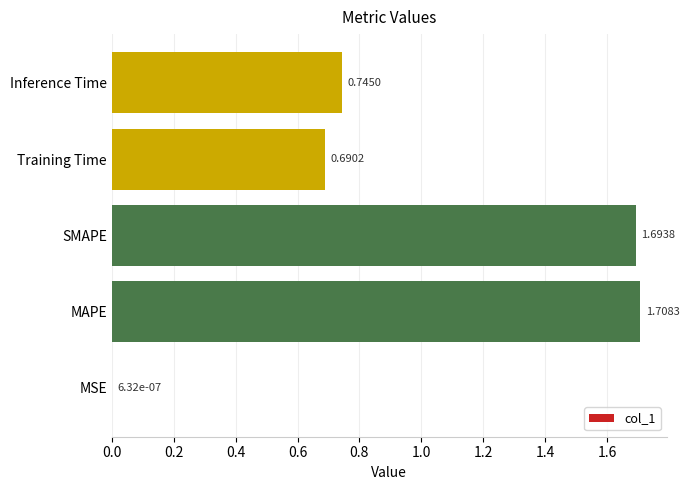

What is the sum of the values at Inference Time and MAPE?

2.5